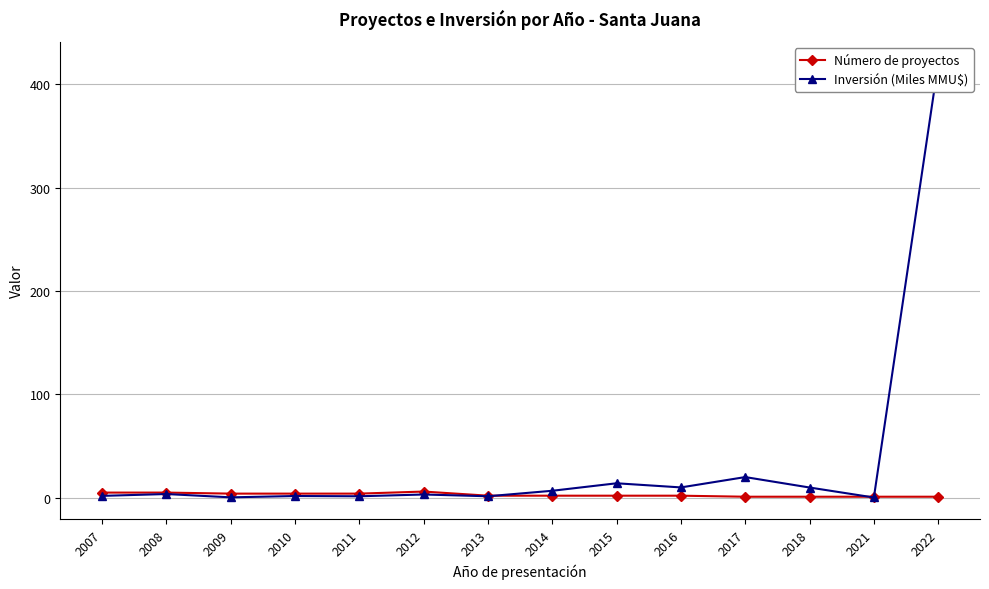

At 2015, list the series in order from largest to smallest.

Inversión (Miles MMU$), Número de proyectos